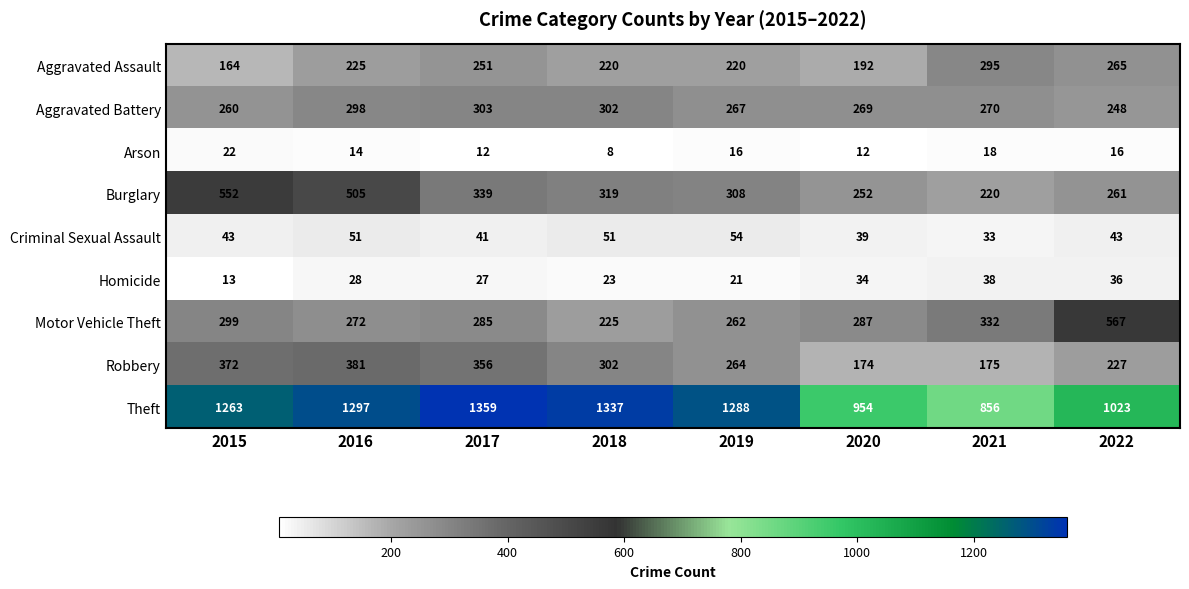

Which series has the largest range (max minus min)?

Theft